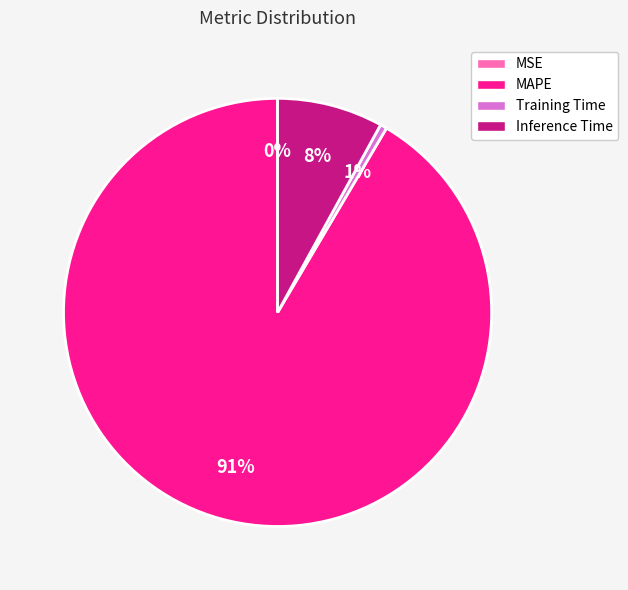

Between Inference Time and MAPE, which is larger?

MAPE